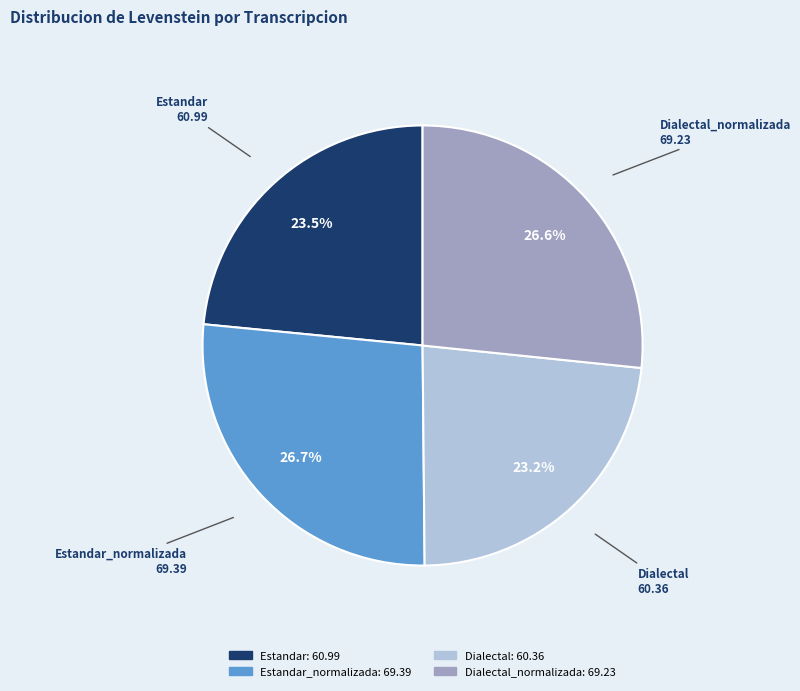

Count the number of slices in the pie.

4